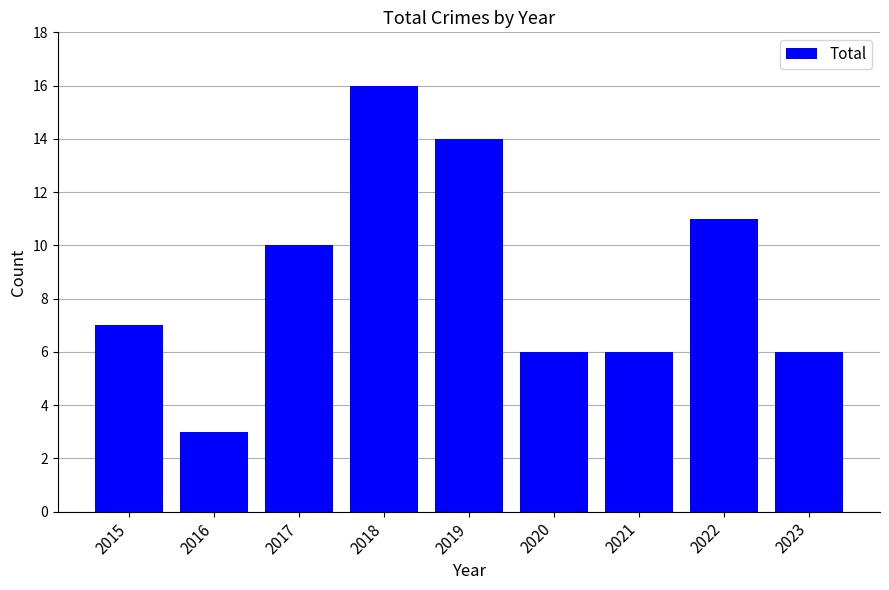

Reading right to left, transcribe all the data shown in this chart.

6	11	6	6	14	16	10	3	7